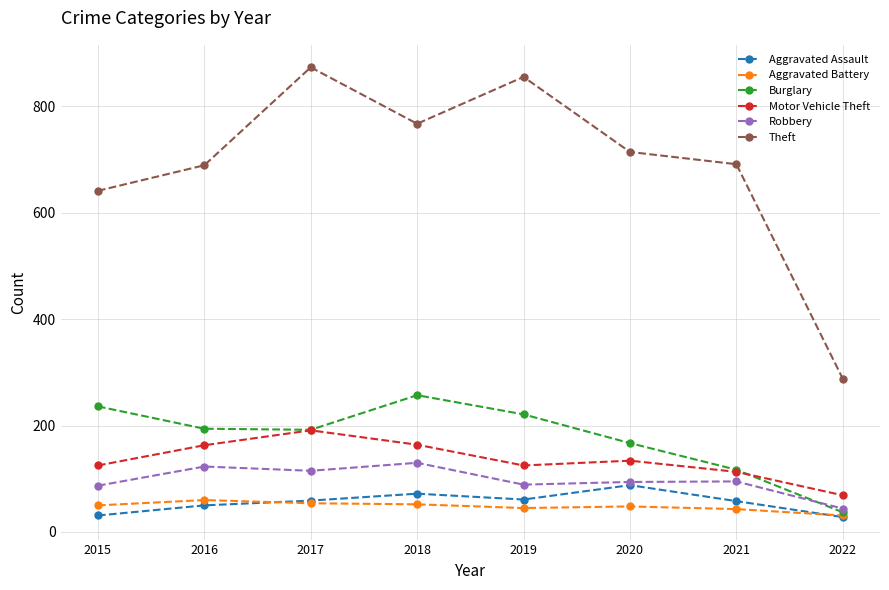

What is the total value across all series at 2018?

1442